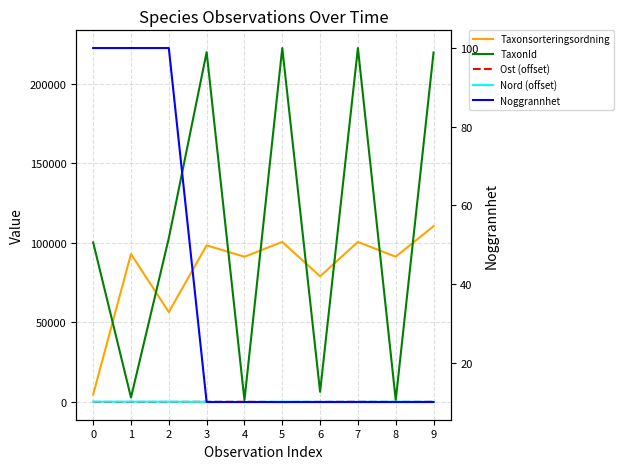

Rank the series at 1 from highest to lowest value.

Taxonsorteringsordning, TaxonId, Nord (offset), Noggrannhet, Ost (offset)